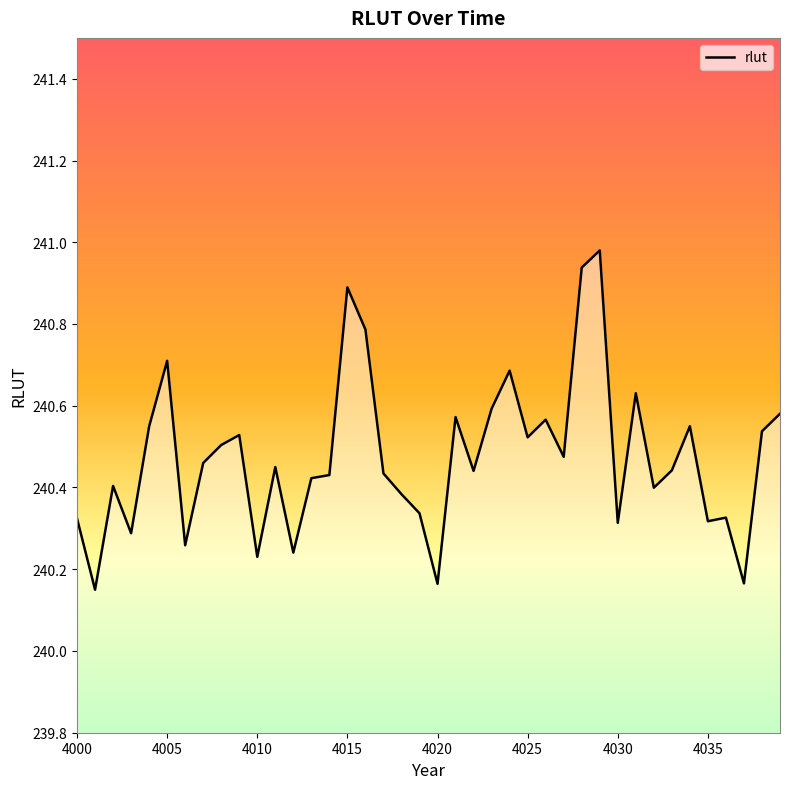

How many lines are shown in the chart?

1